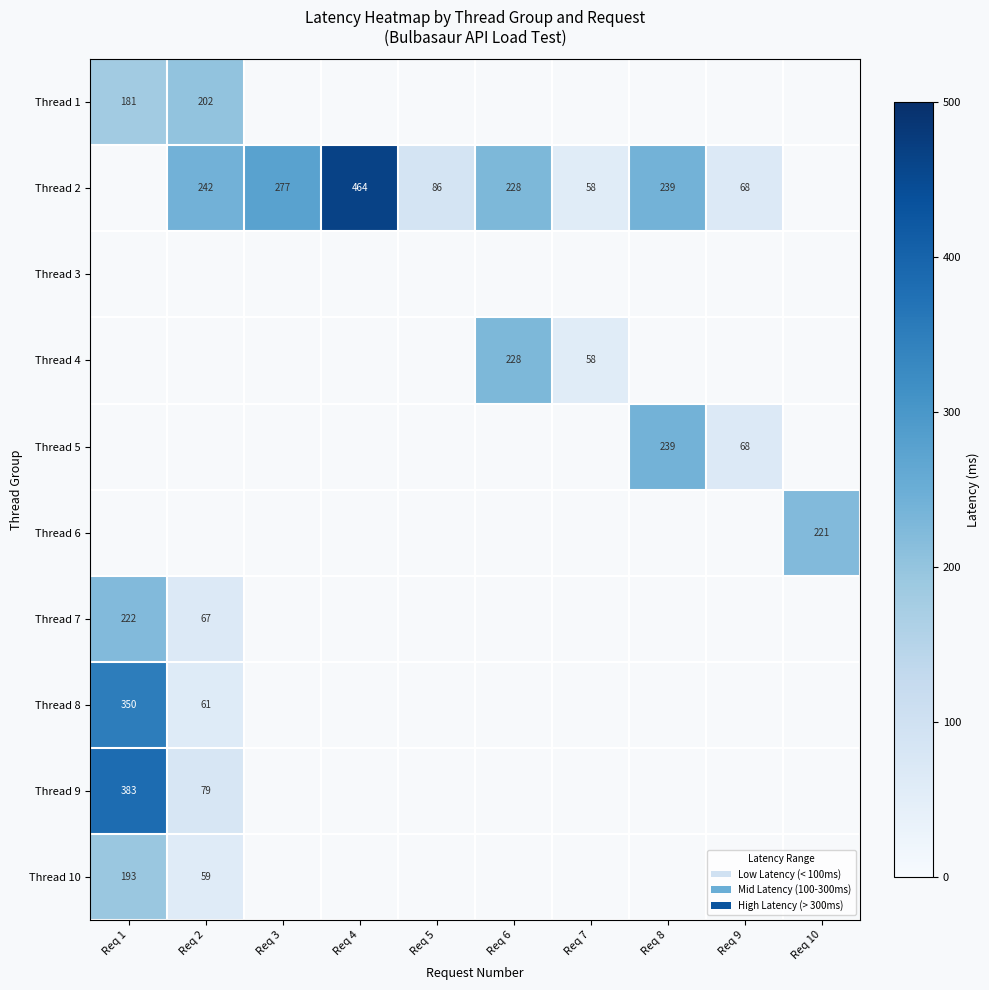

True or false: Thread 2 has a value of 228 at Req 6.

True